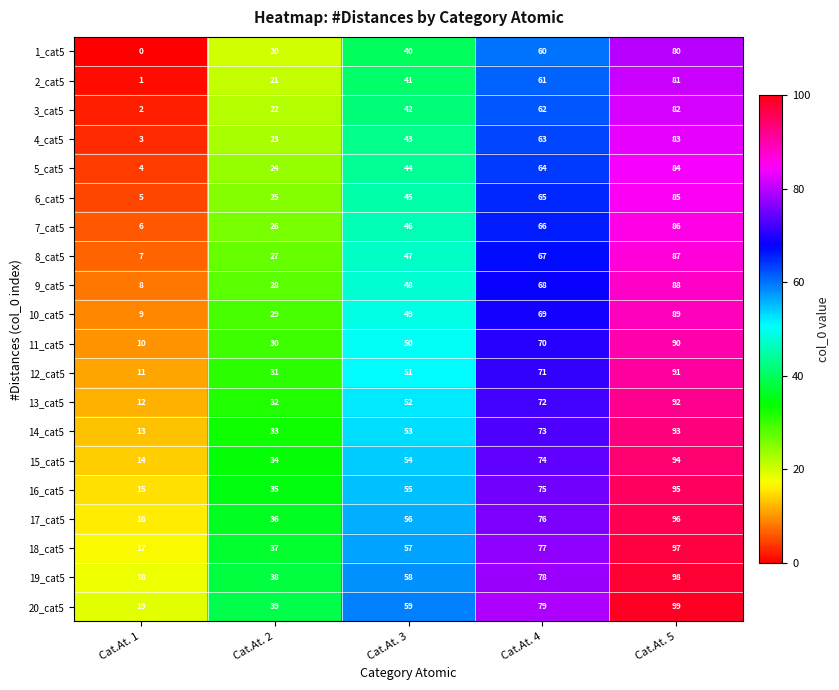

Count the 7_cat5 values in the range 26 to 66.

3